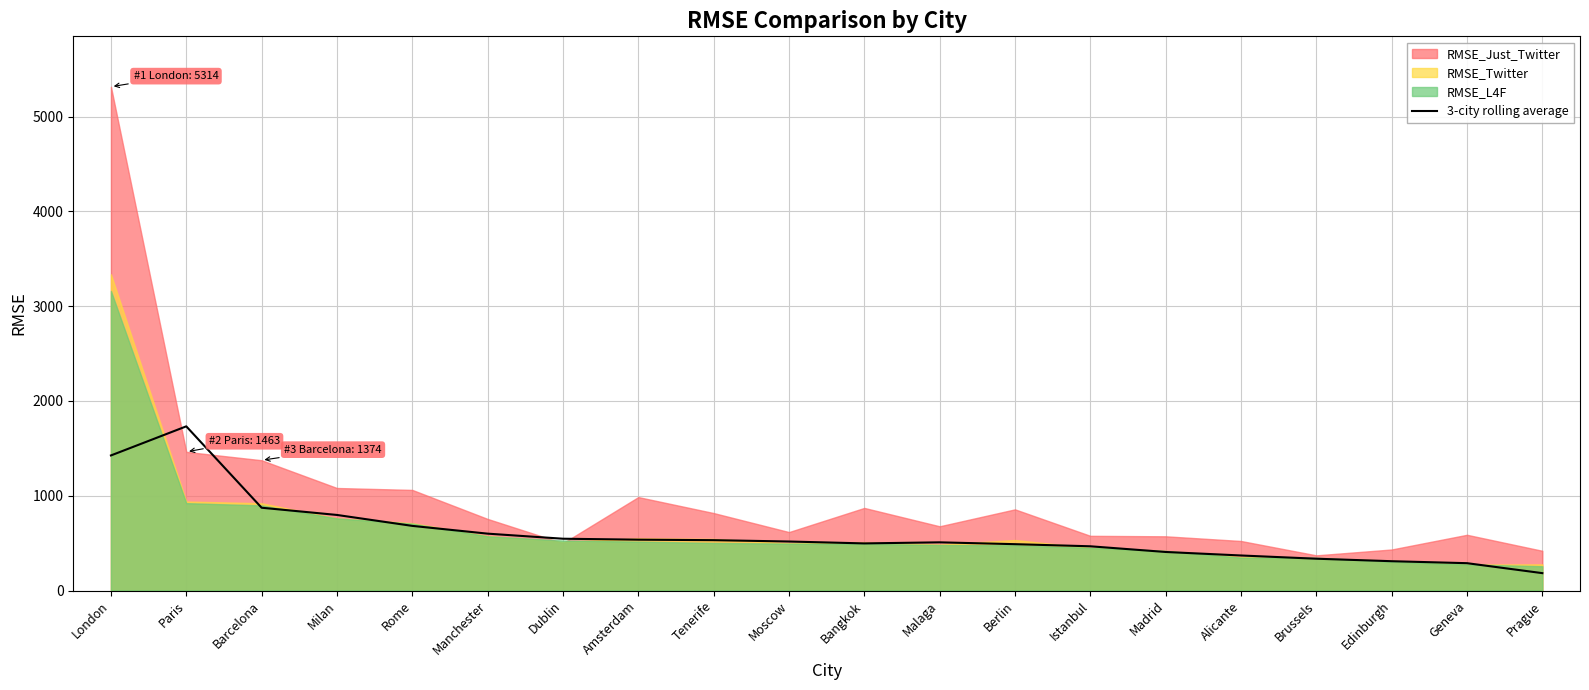

True or false: the data shows 497.2 at Bangkok.

True